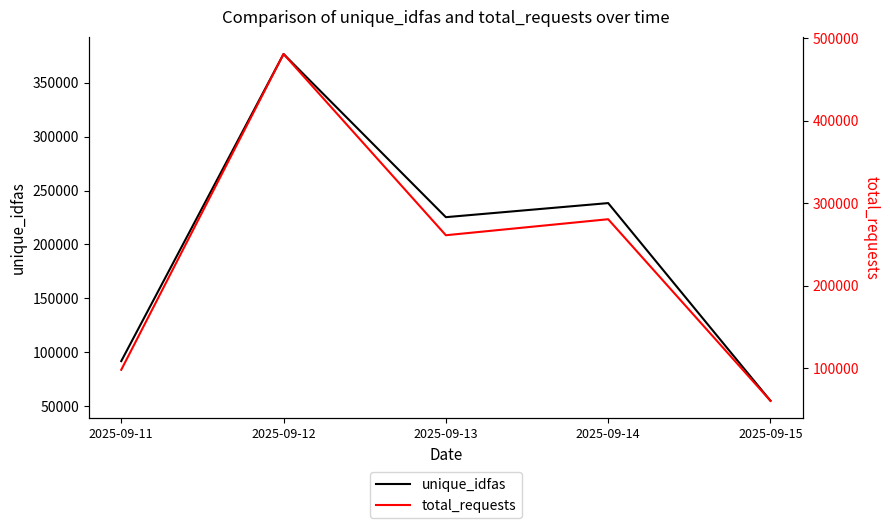

Which has a higher value, 2025-09-13 or 2025-09-11?

2025-09-13